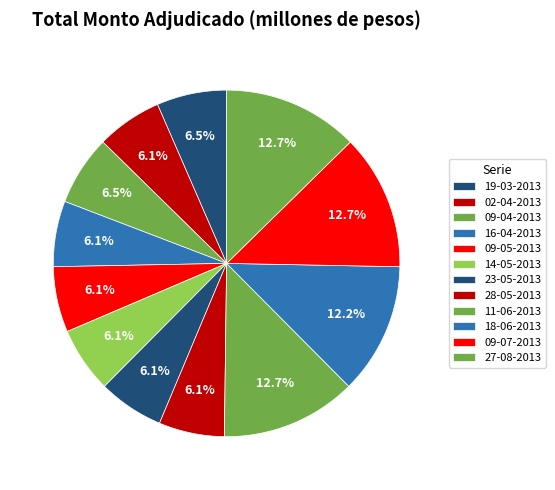

What percentage is NOT represented by 11-06-2013?

87.3%